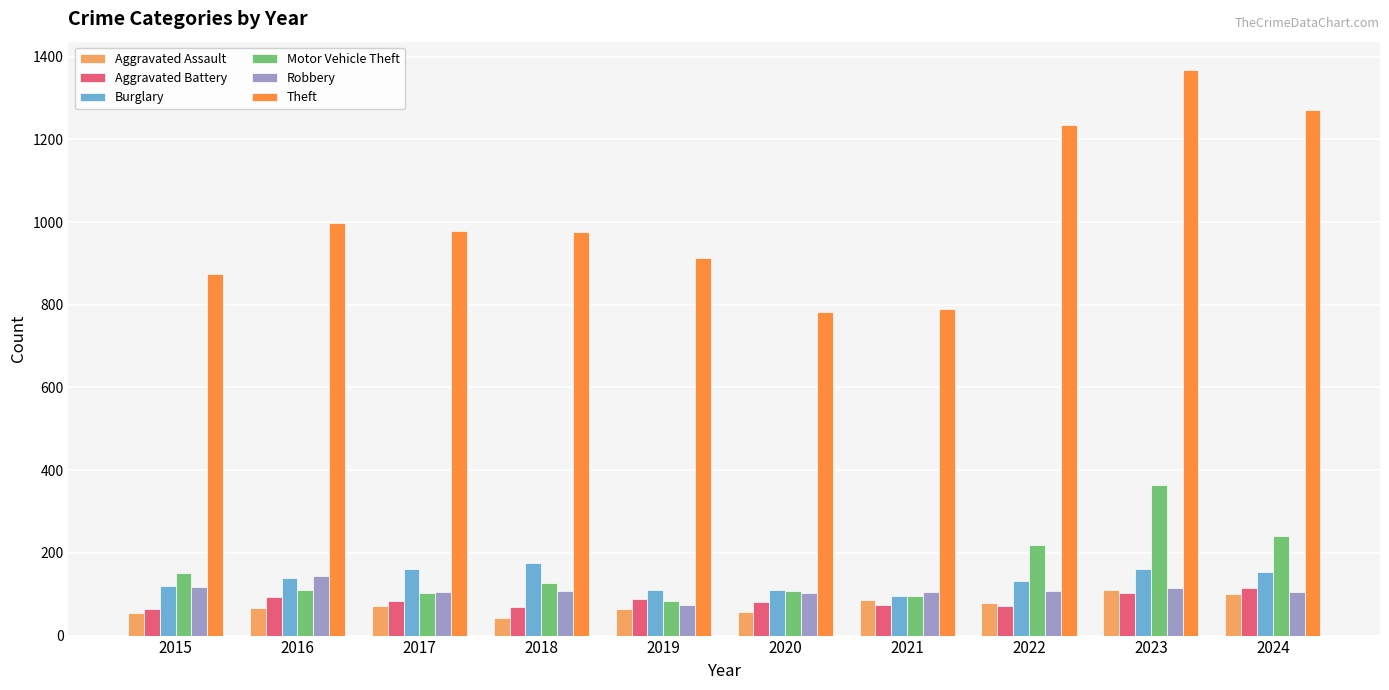

Count the number of data series in this chart.

6